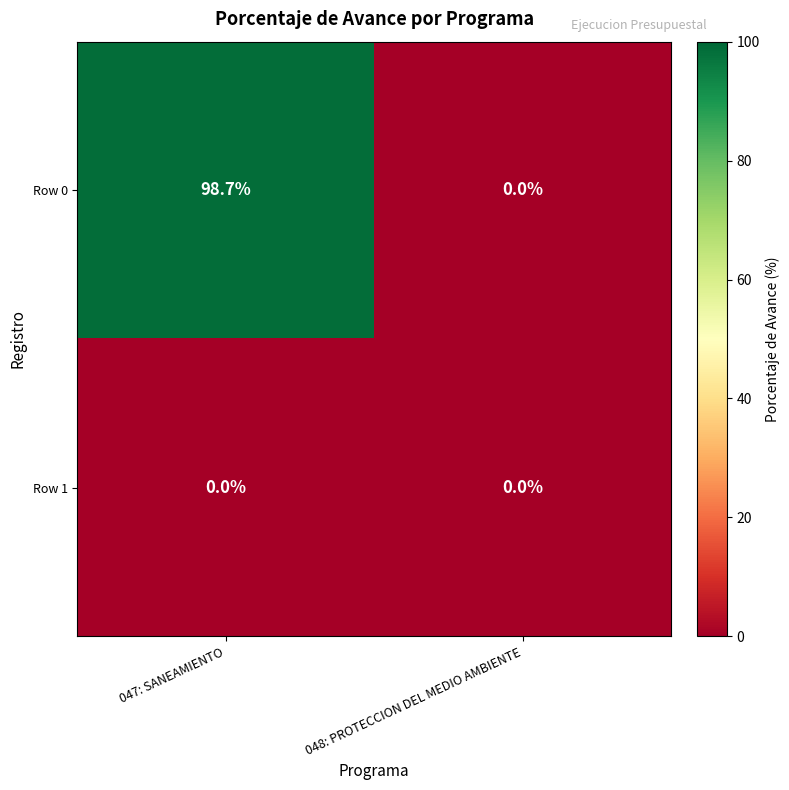

Which series has the largest range (max minus min)?

Row 0